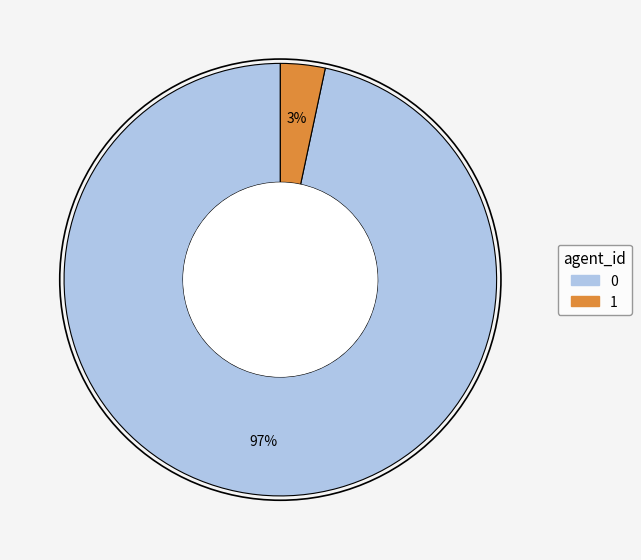

Is 1 the majority of the pie?

No